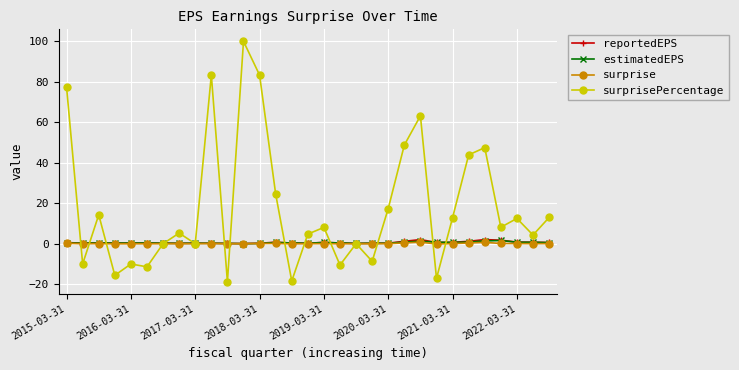

What is the maximum value shown in the chart?

100.0